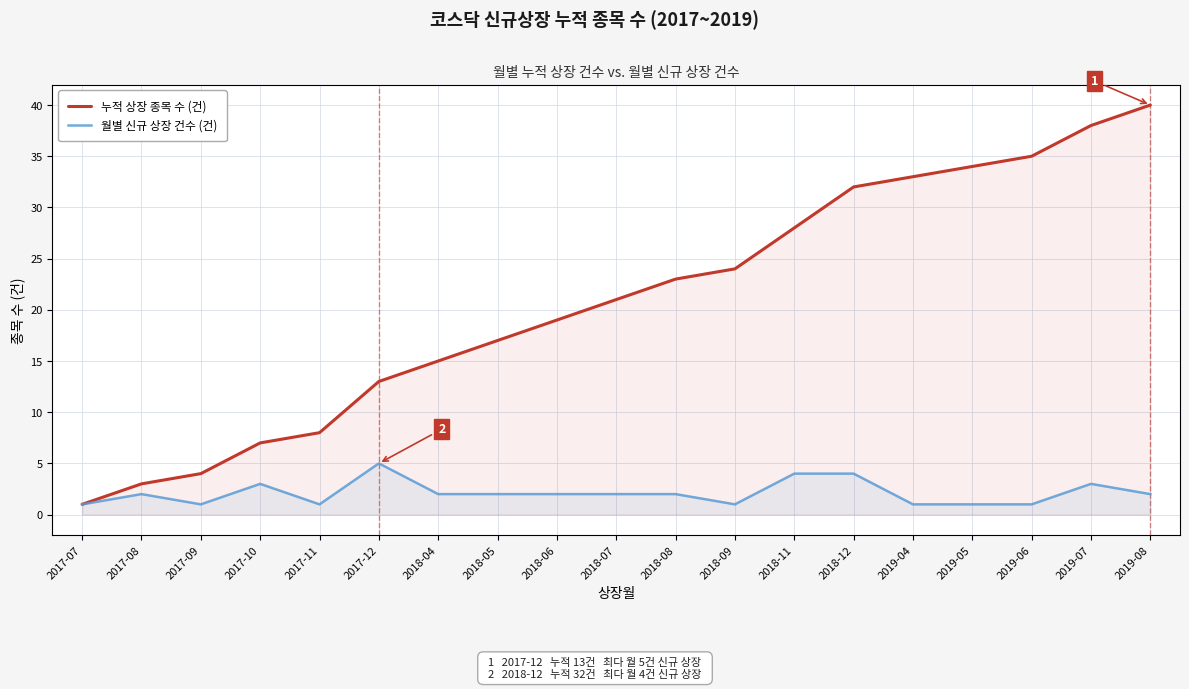

How many data points in 월별 신규 상장 건수 (건) are less than 2?

7